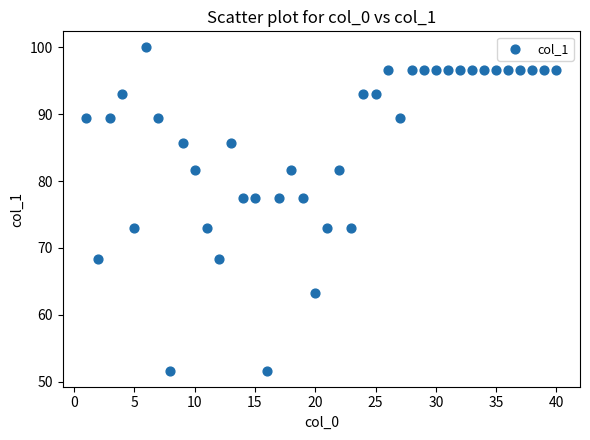

What is the range of Y values (max minus min)?

48.4